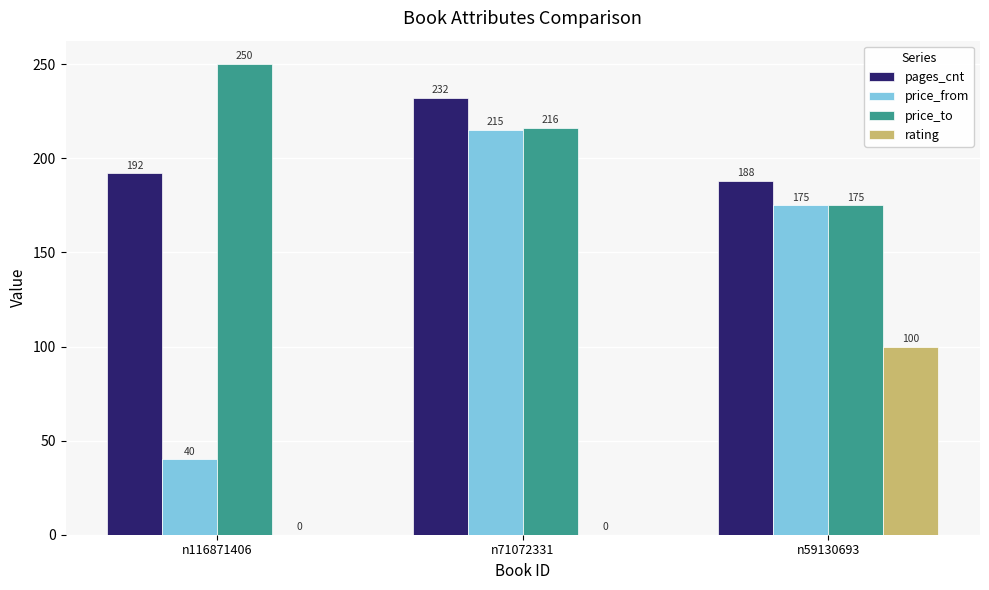

What are all the series names shown in the legend?

pages_cnt, price_from, price_to, rating